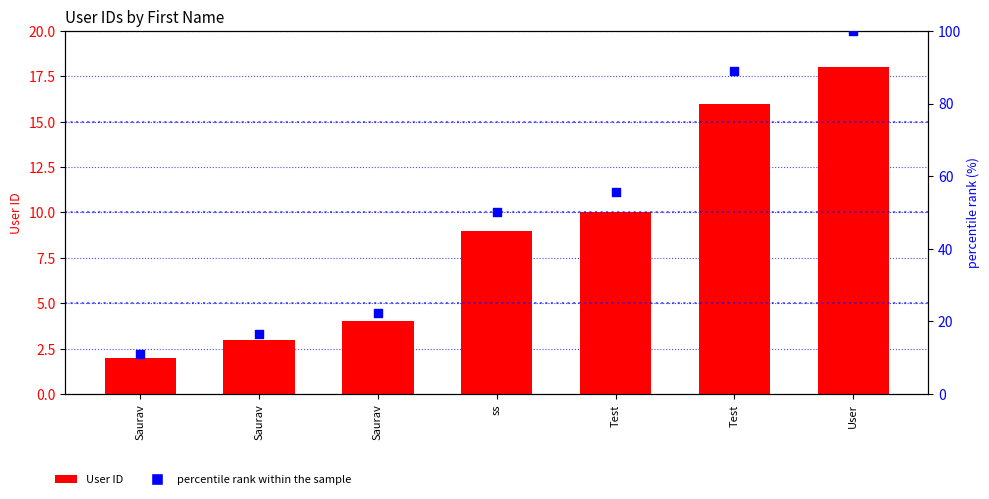

What is the total value across all series at Saurav?

13.1